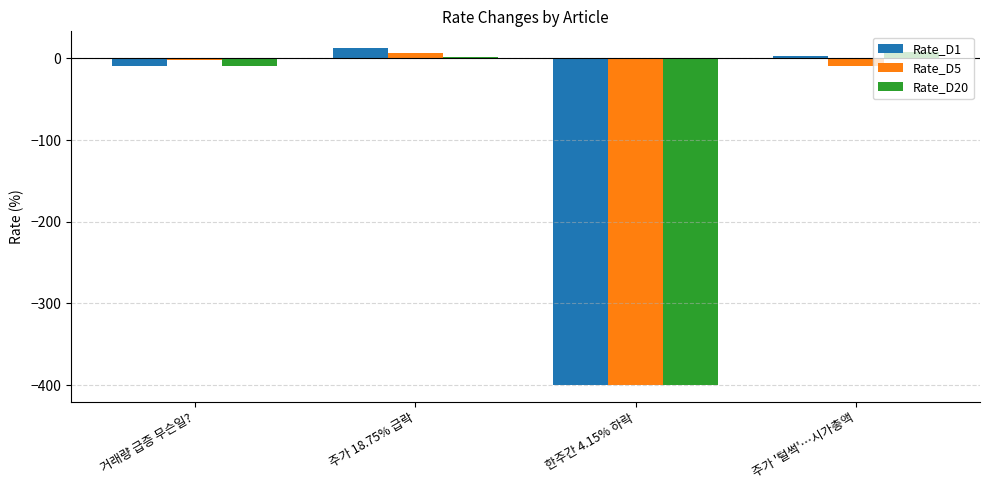

Count the number of data series in this chart.

3